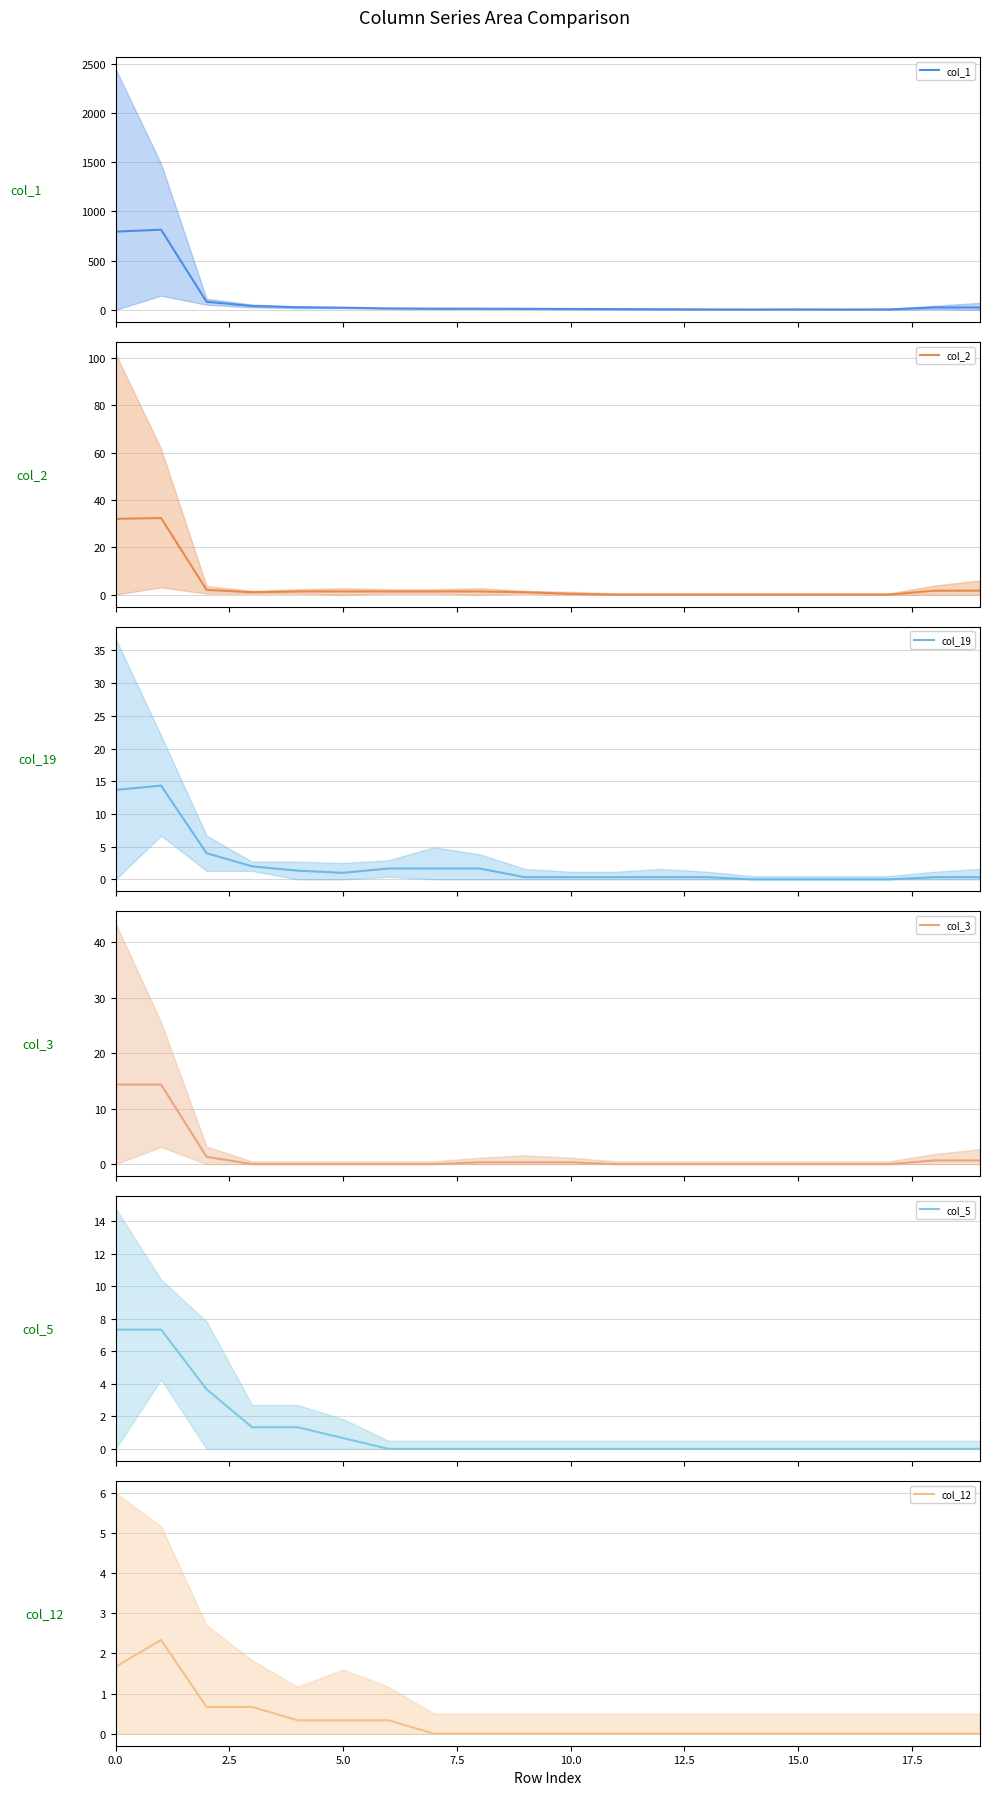

True or false: col_2 (smoothed) and col_1 (smoothed) cross at least once.

False